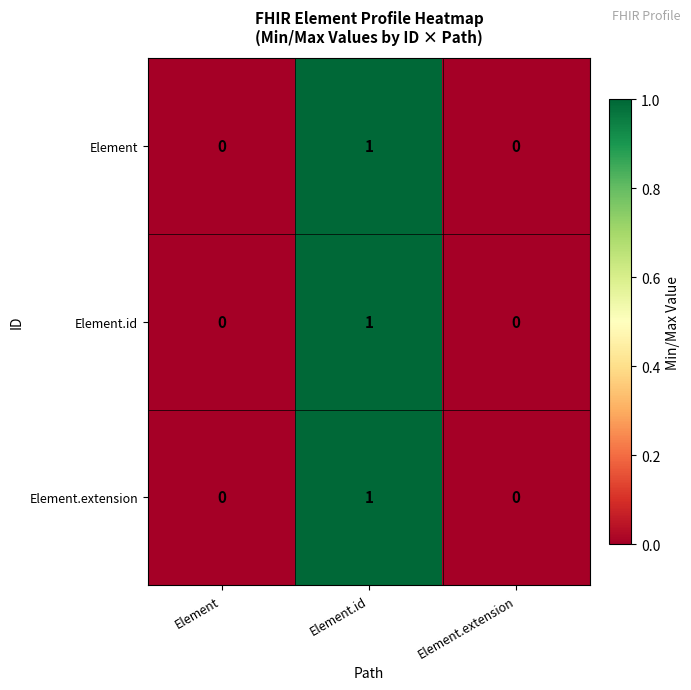

At which category is the sum across all series the highest?

Element.id